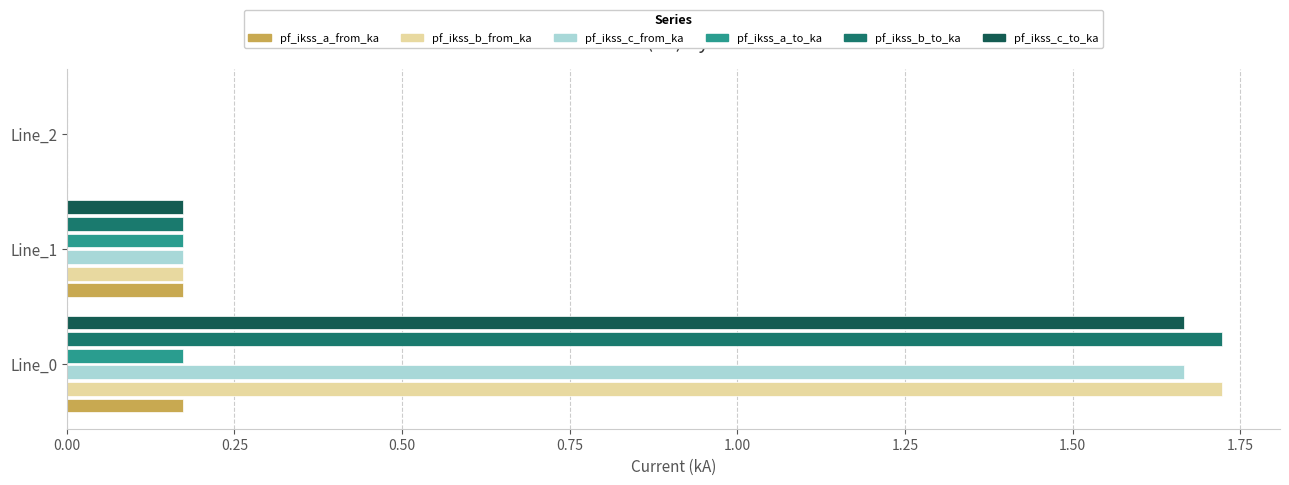

What is the sum of the pf_ikss_c_to_ka values at Line_1 and Line_0?

1.8